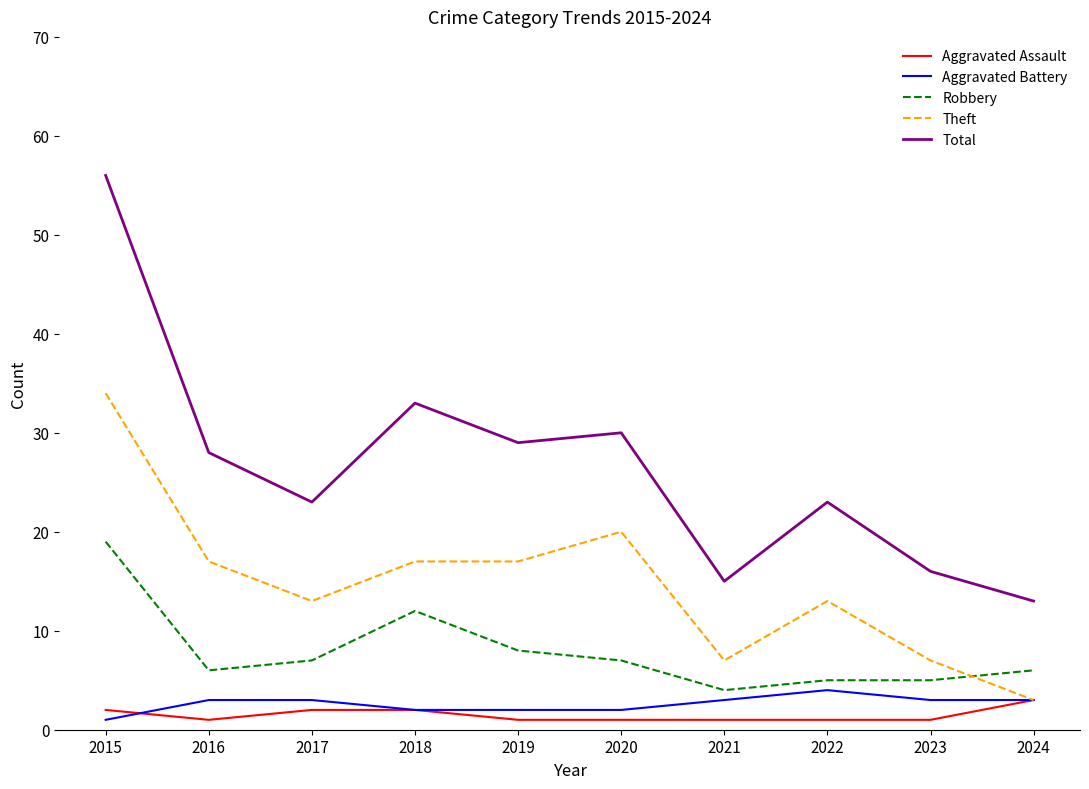

Read the Robbery value at 2024, to the nearest 5.

5